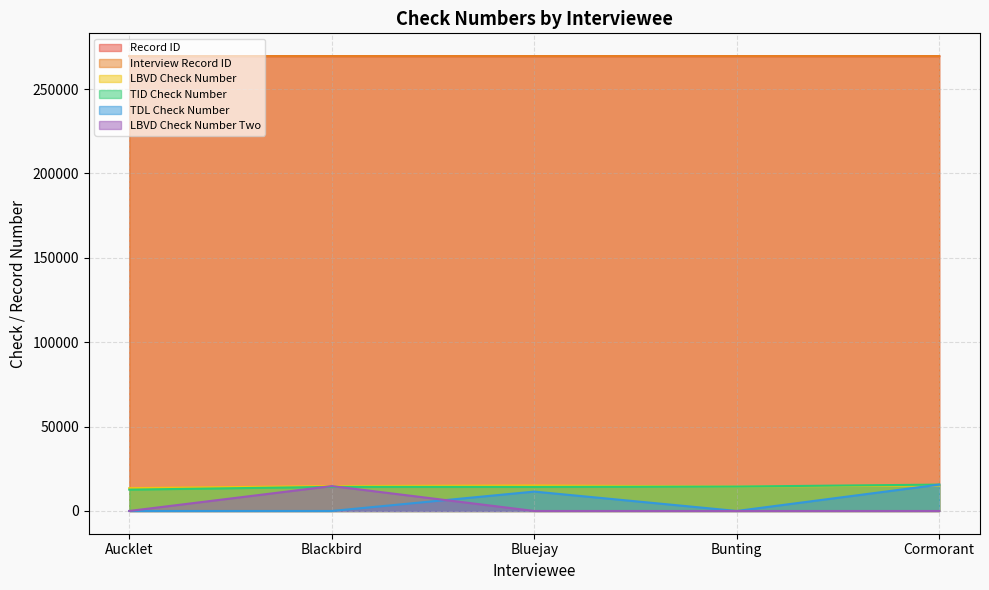

Reading left to right, extract all data points from this chart.

Record ID: 269531	269532	269533	269534	269535
Interview Record ID: 269537	269536	269538	269539	269540
LBVD Check Number: 13516	14770	15104	14469	15129
TID Check Number: 12648	14285	14240	14470	15627
TDL Check Number: 0	0	11494	0	15628
LBVD Check Number Two: 0	14771	0	0	0